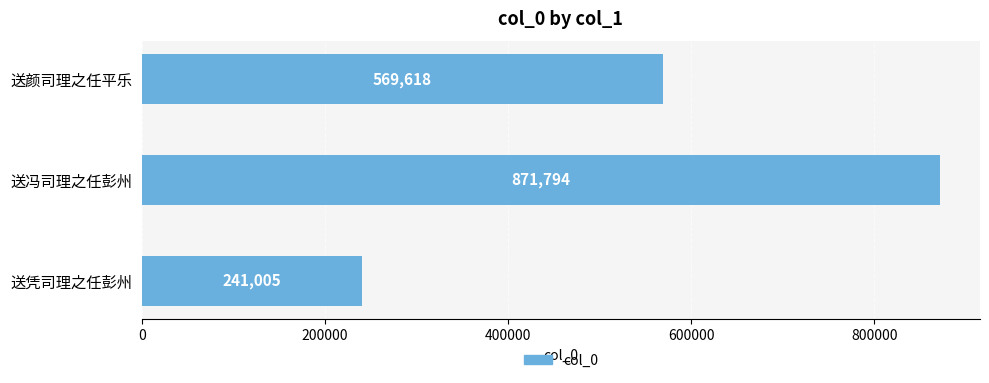

Which category has the lowest value across all series?

送凭司理之任彭州